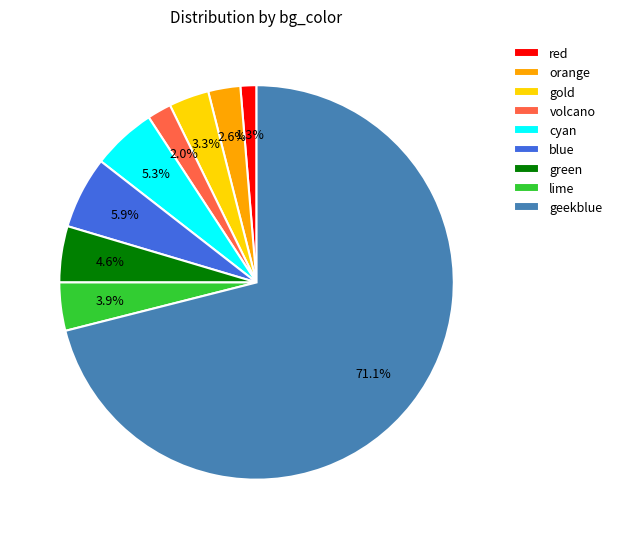

How much of the chart is everything except blue?

94.1%